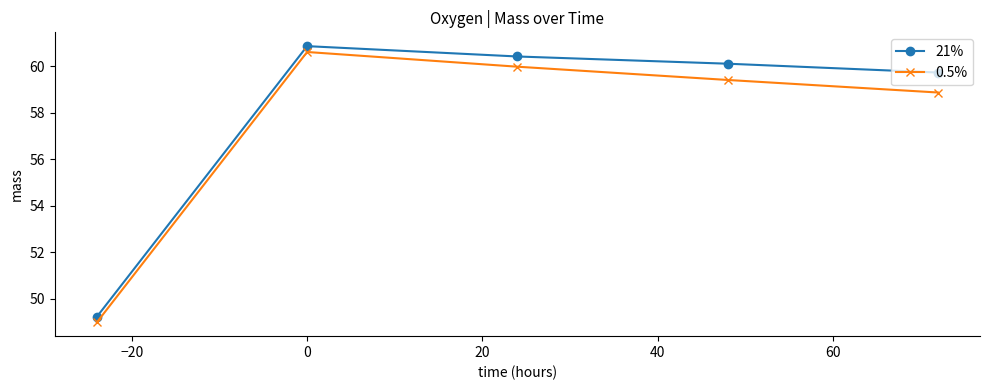

Which series has the largest range (max minus min)?

21%